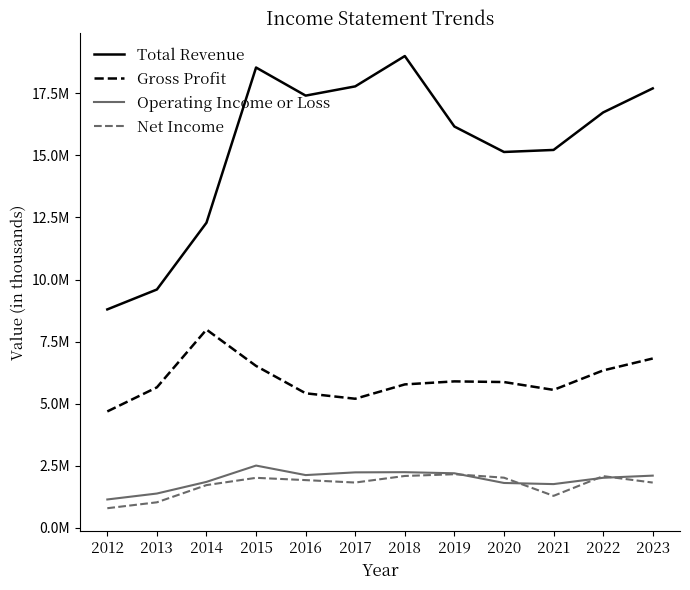

Reading left to right, list all the values displayed in this chart.

Total Revenue: 2012=8794900	2013=9596900	2014=12289500	2015=18546600	2016=17413600	2017=17786300	2018=19008800	2019=16167500	2020=15141400	2021=15223600	2022=16735200	2023=17704700
Gross Profit: 2012=4680900	2013=5651700	2014=7981600	2015=6515500	2016=5412400	2017=5192400	2018=5770600	2019=5892500	2020=5865600	2021=5549600	2022=6334100	2023=6814900
Operating Income or Loss: 2012=1131800	2013=1371300	2014=1841000	2015=2498500	2016=2114900	2017=2224600	2018=2232300	2019=2187500	2020=1797000	2021=1751500	2022=2005800	2023=2092700
Net Income: 2012=778800	2013=1017300	2014=1711000	2015=2004100	2016=1912200	2017=1814300	2018=2079200	2019=2149700	2020=2009900	2021=1277400	2022=2072600	2023=1813200